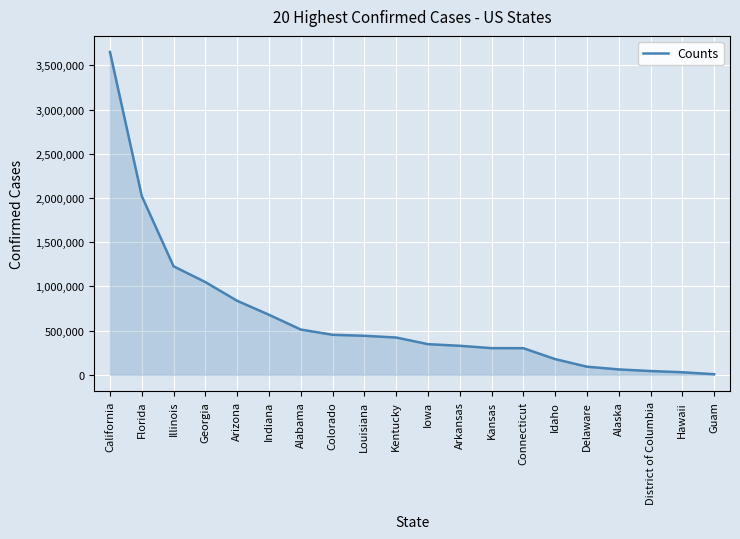

What position from the right is Connecticut?

7